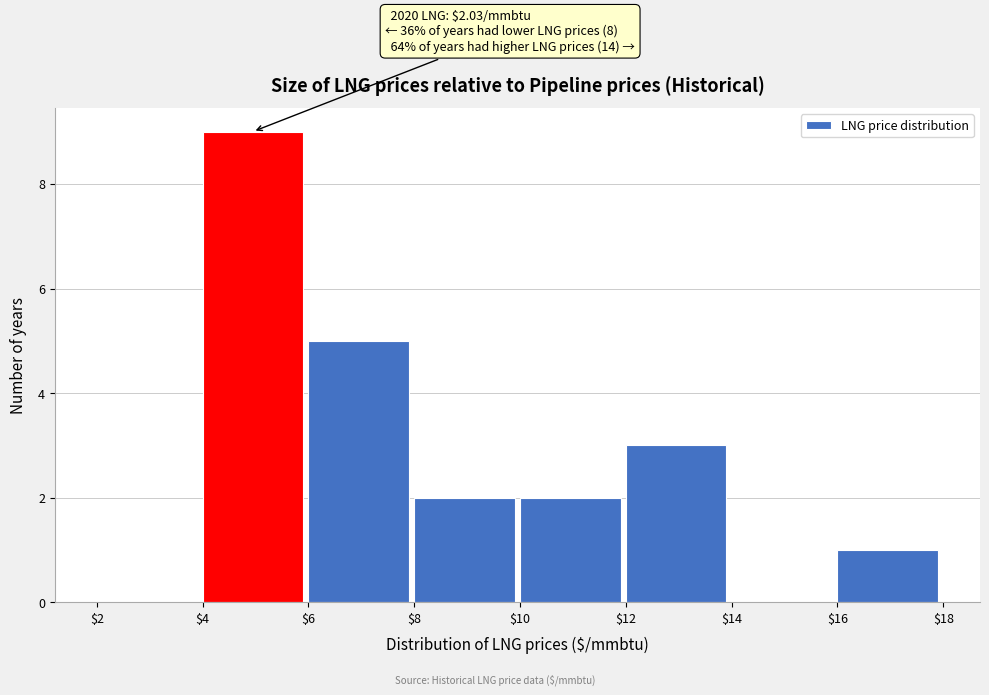

Over which range of the x-axis is the bar tallest?

$4 to $6